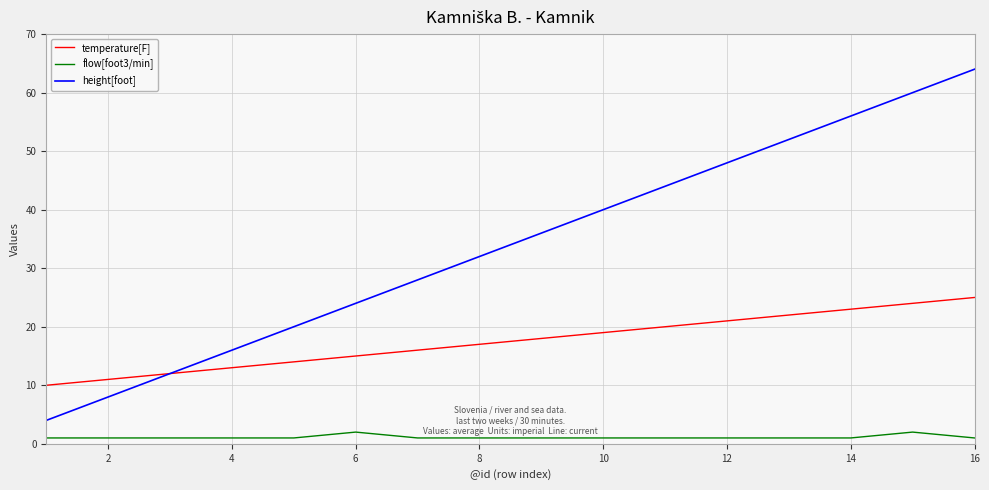

Which series has the largest total across all categories?

height[foot]